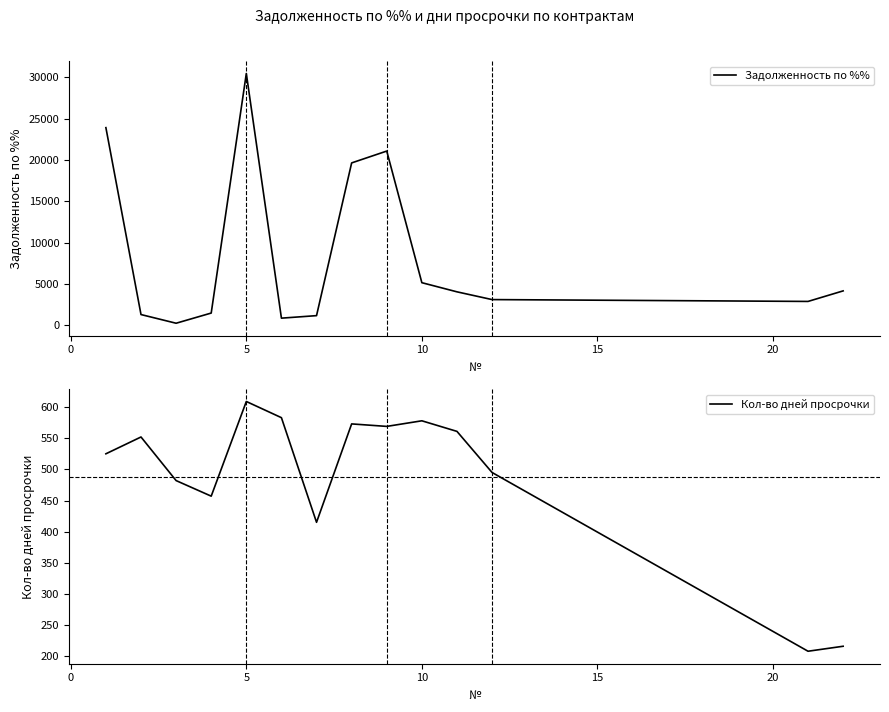

The Кол-во дней просрочки series shows 843.9 at 5. True or false?

False